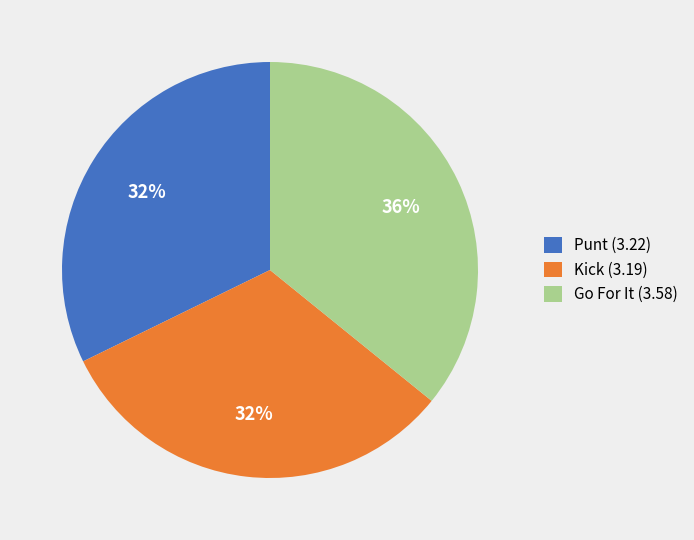

Do Kick (3.19) and Punt (3.22) together represent more than half of the pie?

Yes